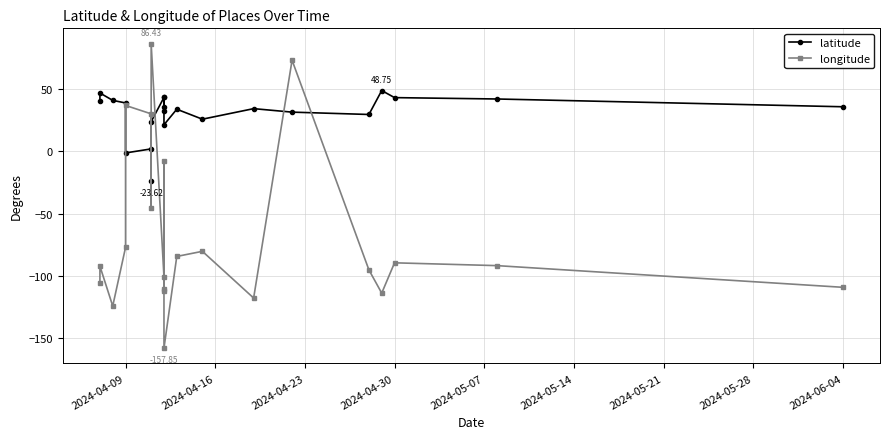

How many positive values does the longitude series have?

4